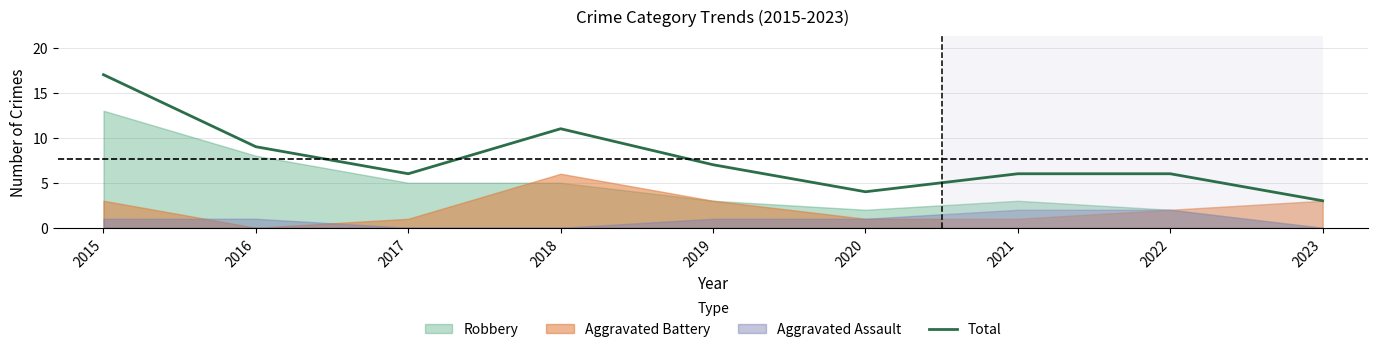

At which label does the data first exceed 6?

2015